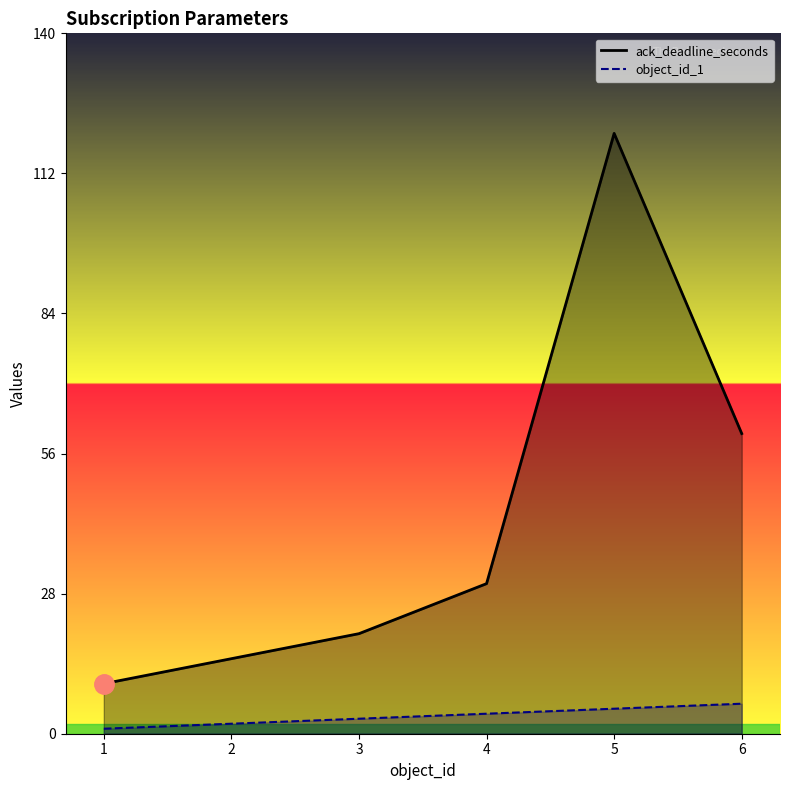

What is the difference between the highest and lowest values at 6?

54